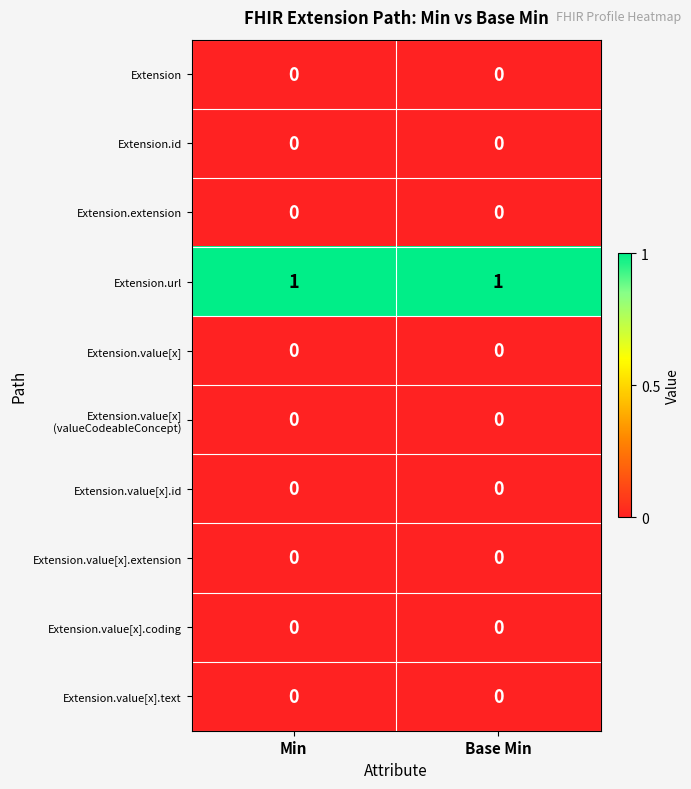

Which series has the largest total across all categories?

Extension.url